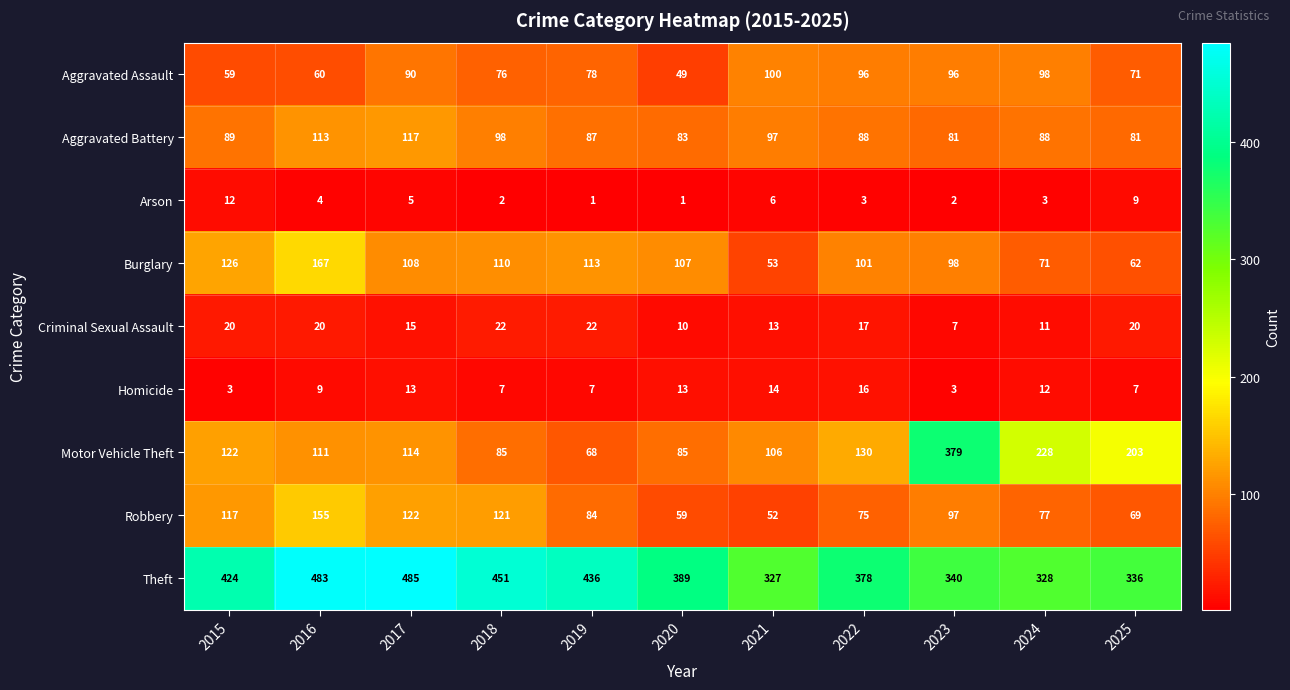

Is it true that Motor Vehicle Theft equals 325 at 2024?

False